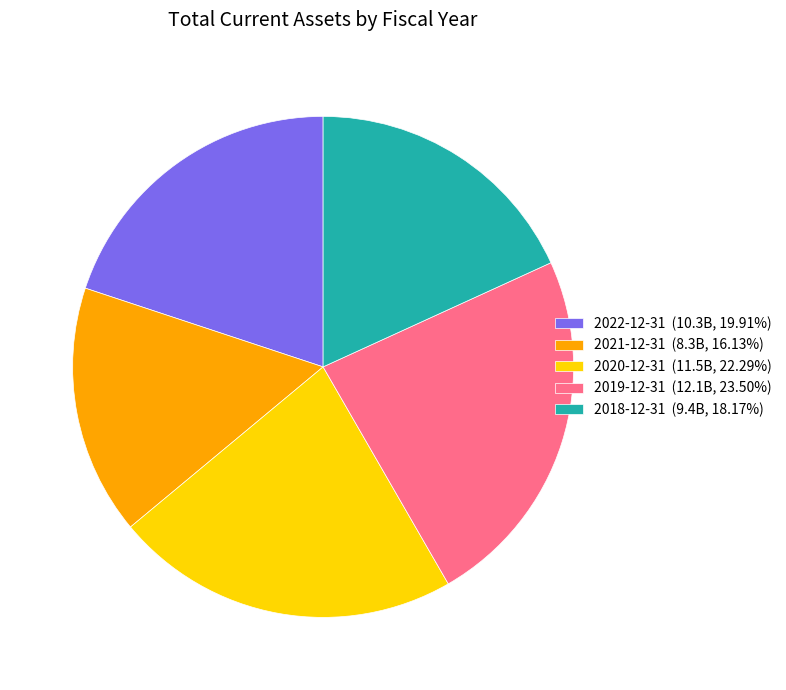

Do 2020-12-31 (11.5B, 22.29%) and 2019-12-31 (12.1B, 23.50%) together represent more than half of the pie?

No